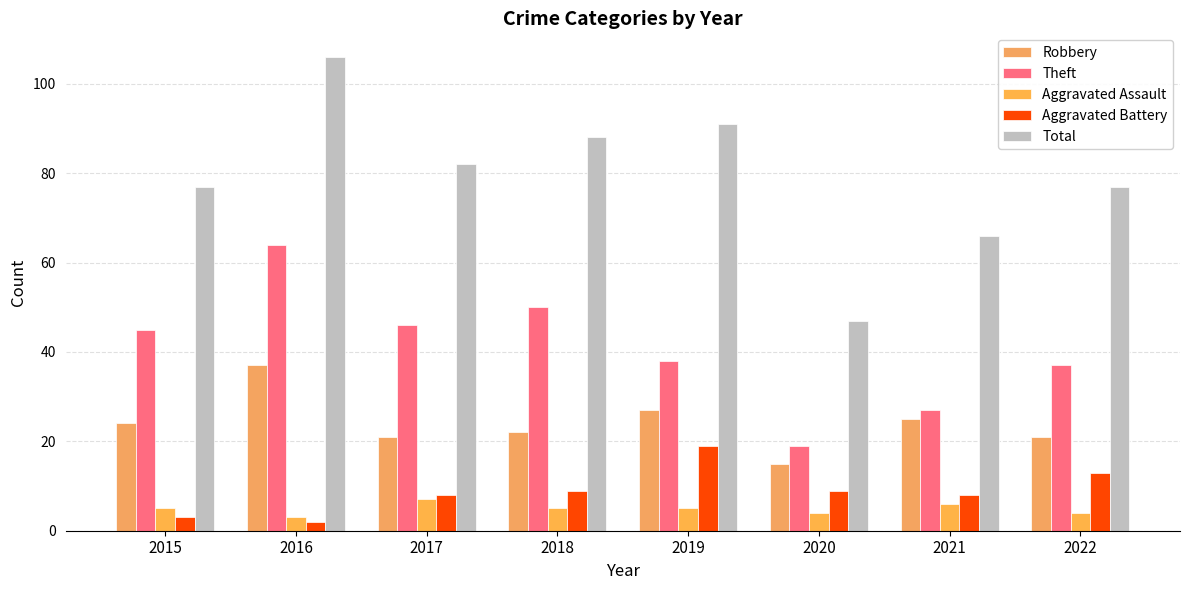

Rank the series at 2015 from lowest to highest value.

Aggravated Battery, Aggravated Assault, Robbery, Theft, Total